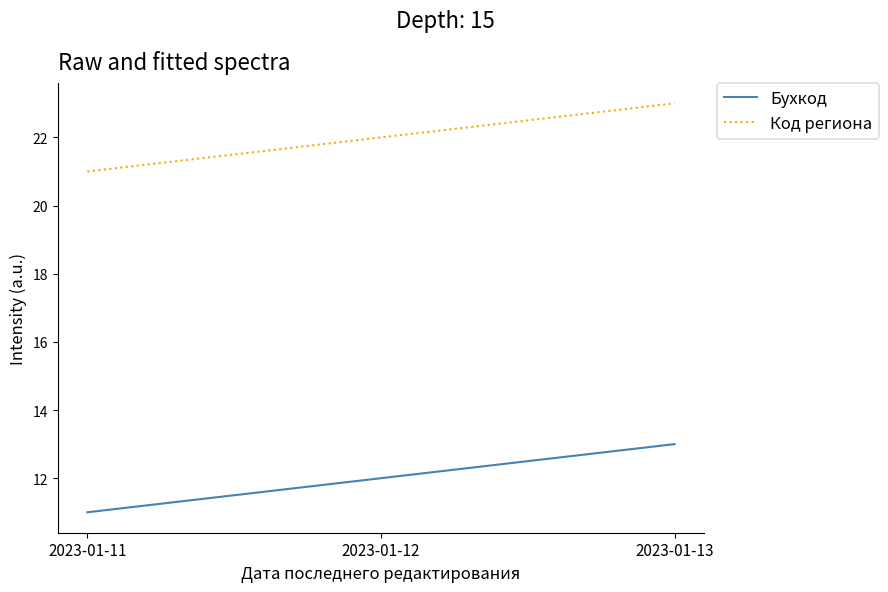

What is the spread (max minus min) of values at 2023-01-13?

10